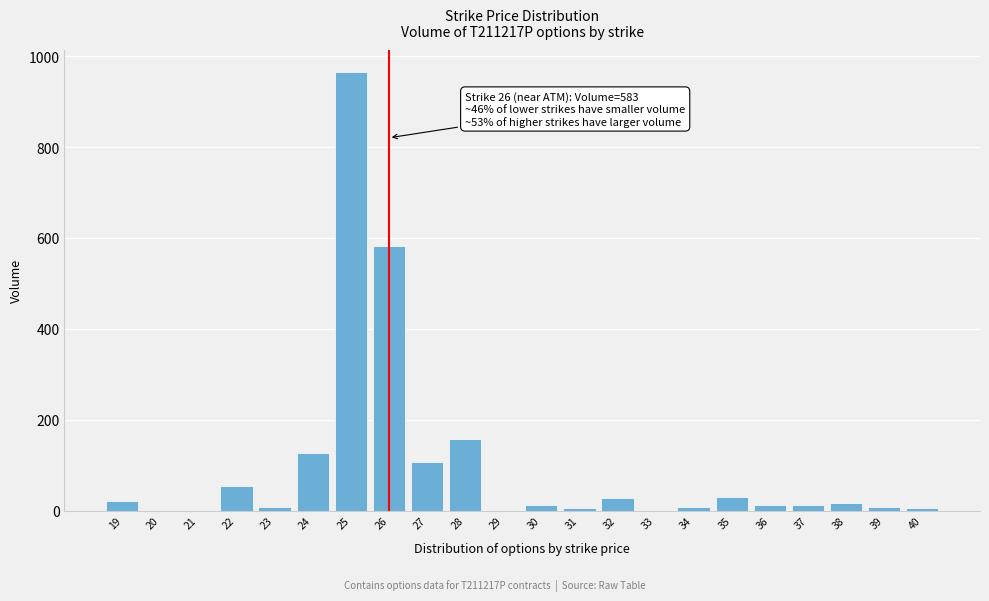

What is the maximum value shown in the chart?

965